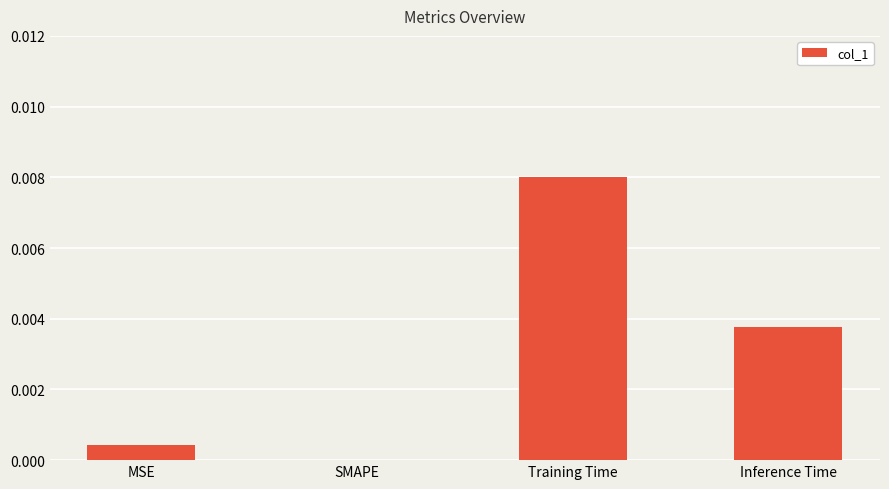

Between Inference Time and Training Time, which is larger?

Training Time